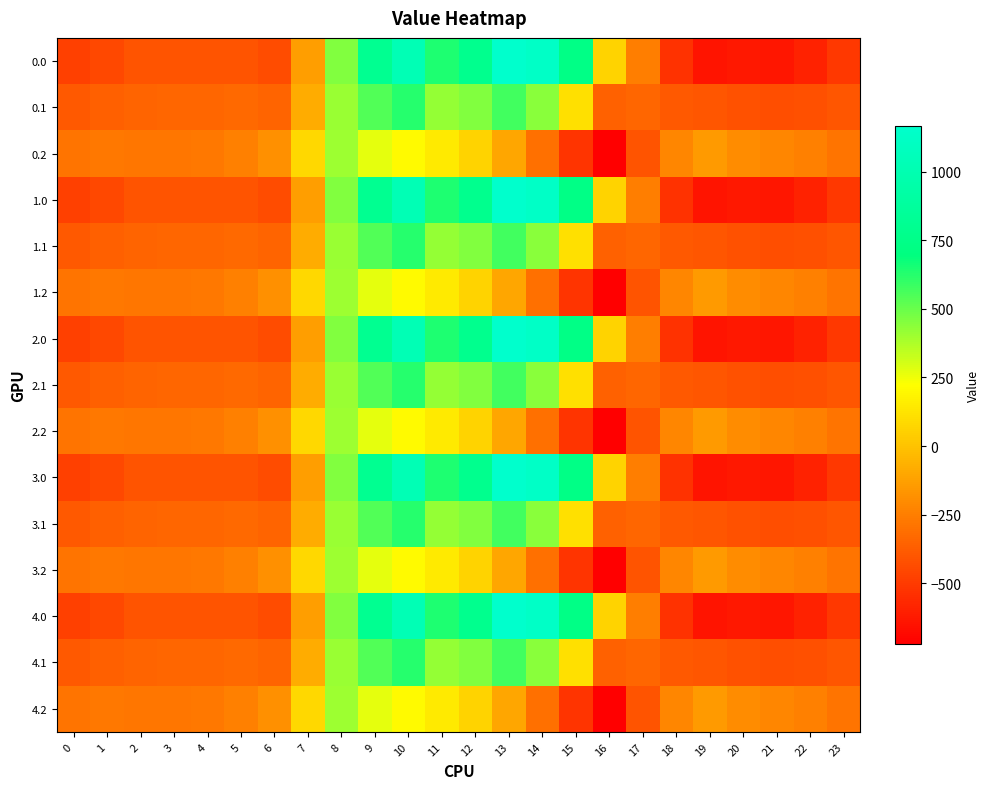

Reading left to right, list all the values displayed in this chart.

0.0: 0=-482.0	1=-449.5	2=-410.3	3=-404.4	4=-404.9	5=-410.8	6=-435.0	7=-136.4	8=454.2	9=804.0	10=1023.2	11=640.9	12=784.4	13=1167.2	14=1128.3	15=739.0	16=67.6	17=-250.3	18=-529.6	19=-644.5	20=-629.9	21=-638.4	22=-592.3	23=-511.3
0.1: 0=-384.6	1=-361.1	2=-347.9	3=-342.7	4=-339.6	5=-329.5	6=-345.2	7=-81.6	8=412.6	9=542.1	10=628.1	11=415.4	12=456.1	13=574.0	14=438.6	15=111.1	16=-353.7	17=-340.1	18=-388.5	19=-399.7	20=-414.5	21=-432.4	22=-419.9	23=-399.4
0.2: 0=-287.1	1=-272.7	2=-285.5	3=-281.0	4=-274.4	5=-248.1	6=-187.1	7=77.9	8=407.2	9=271.1	10=202.5	11=149.1	12=65.2	13=-104.4	14=-301.9	15=-522.2	16=-721.2	17=-409.5	18=-223.1	19=-151.1	20=-199.2	21=-226.4	22=-247.4	23=-287.5
1.0: 0=-482.0	1=-449.5	2=-410.3	3=-404.4	4=-404.9	5=-410.8	6=-435.0	7=-136.4	8=454.2	9=804.0	10=1023.2	11=640.9	12=784.4	13=1167.2	14=1128.3	15=739.0	16=67.6	17=-250.3	18=-529.6	19=-644.5	20=-629.9	21=-638.4	22=-592.3	23=-511.3
1.1: 0=-384.6	1=-361.1	2=-347.9	3=-342.7	4=-339.6	5=-329.5	6=-345.2	7=-81.6	8=412.6	9=542.1	10=628.1	11=415.4	12=456.1	13=574.0	14=438.6	15=111.1	16=-353.7	17=-340.1	18=-388.5	19=-399.7	20=-414.5	21=-432.4	22=-419.9	23=-399.4
1.2: 0=-287.1	1=-272.7	2=-285.5	3=-281.0	4=-274.4	5=-248.1	6=-187.1	7=77.9	8=407.2	9=271.1	10=202.5	11=149.1	12=65.2	13=-104.4	14=-301.9	15=-522.2	16=-721.2	17=-409.5	18=-223.1	19=-151.1	20=-199.2	21=-226.4	22=-247.4	23=-287.5
2.0: 0=-482.0	1=-449.5	2=-410.3	3=-404.4	4=-404.9	5=-410.8	6=-435.0	7=-136.4	8=454.2	9=804.0	10=1023.2	11=640.9	12=784.4	13=1167.2	14=1128.3	15=739.0	16=67.6	17=-250.3	18=-529.6	19=-644.5	20=-629.9	21=-638.4	22=-592.3	23=-511.3
2.1: 0=-384.6	1=-361.1	2=-347.9	3=-342.7	4=-339.6	5=-329.5	6=-345.2	7=-81.6	8=412.6	9=542.1	10=628.1	11=415.4	12=456.1	13=574.0	14=438.6	15=111.1	16=-353.7	17=-340.1	18=-388.5	19=-399.7	20=-414.5	21=-432.4	22=-419.9	23=-399.4
2.2: 0=-287.1	1=-272.7	2=-285.5	3=-281.0	4=-274.4	5=-248.1	6=-187.1	7=77.9	8=407.2	9=271.1	10=202.5	11=149.1	12=65.2	13=-104.4	14=-301.9	15=-522.2	16=-721.2	17=-409.5	18=-223.1	19=-151.1	20=-199.2	21=-226.4	22=-247.4	23=-287.5
3.0: 0=-482.0	1=-449.5	2=-410.3	3=-404.4	4=-404.9	5=-410.8	6=-435.0	7=-136.4	8=454.2	9=804.0	10=1023.2	11=640.9	12=784.4	13=1167.2	14=1128.3	15=739.0	16=67.6	17=-250.3	18=-529.6	19=-644.5	20=-629.9	21=-638.4	22=-592.3	23=-511.3
3.1: 0=-384.6	1=-361.1	2=-347.9	3=-342.7	4=-339.6	5=-329.5	6=-345.2	7=-81.6	8=412.6	9=542.1	10=628.1	11=415.4	12=456.1	13=574.0	14=438.6	15=111.1	16=-353.7	17=-340.1	18=-388.5	19=-399.7	20=-414.5	21=-432.4	22=-419.9	23=-399.4
3.2: 0=-287.1	1=-272.7	2=-285.5	3=-281.0	4=-274.4	5=-248.1	6=-187.1	7=77.9	8=407.2	9=271.1	10=202.5	11=149.1	12=65.2	13=-104.4	14=-301.9	15=-522.2	16=-721.2	17=-409.5	18=-223.1	19=-151.1	20=-199.2	21=-226.4	22=-247.4	23=-287.5
4.0: 0=-482.0	1=-449.5	2=-410.3	3=-404.4	4=-404.9	5=-410.8	6=-435.0	7=-136.4	8=454.2	9=804.0	10=1023.2	11=640.9	12=784.4	13=1167.2	14=1128.3	15=739.0	16=67.6	17=-250.3	18=-529.6	19=-644.5	20=-629.9	21=-638.4	22=-592.3	23=-511.3
4.1: 0=-384.6	1=-361.1	2=-347.9	3=-342.7	4=-339.6	5=-329.5	6=-345.2	7=-81.6	8=412.6	9=542.1	10=628.1	11=415.4	12=456.1	13=574.0	14=438.6	15=111.1	16=-353.7	17=-340.1	18=-388.5	19=-399.7	20=-414.5	21=-432.4	22=-419.9	23=-399.4
4.2: 0=-287.1	1=-272.7	2=-285.5	3=-281.0	4=-274.4	5=-248.1	6=-187.1	7=77.9	8=407.2	9=271.1	10=202.5	11=149.1	12=65.2	13=-104.4	14=-301.9	15=-522.2	16=-721.2	17=-409.5	18=-223.1	19=-151.1	20=-199.2	21=-226.4	22=-247.4	23=-287.5